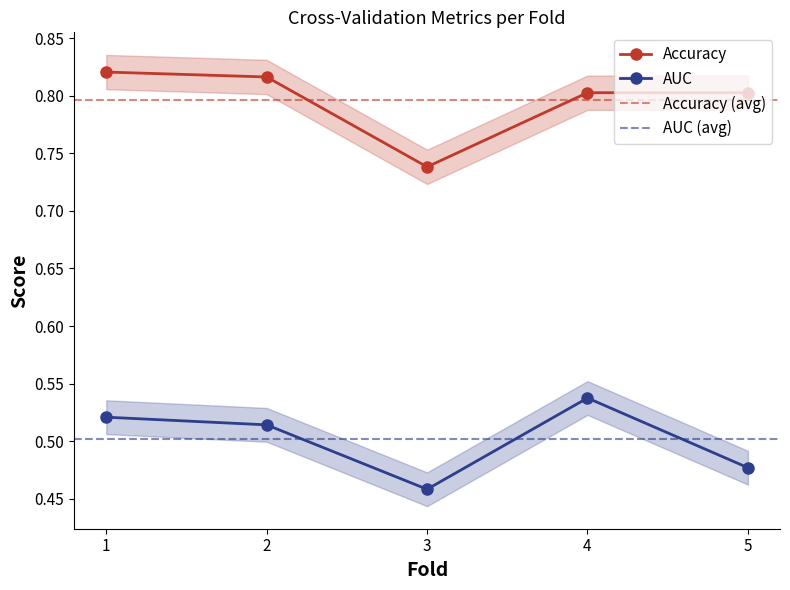

How many lines are shown in the chart?

2